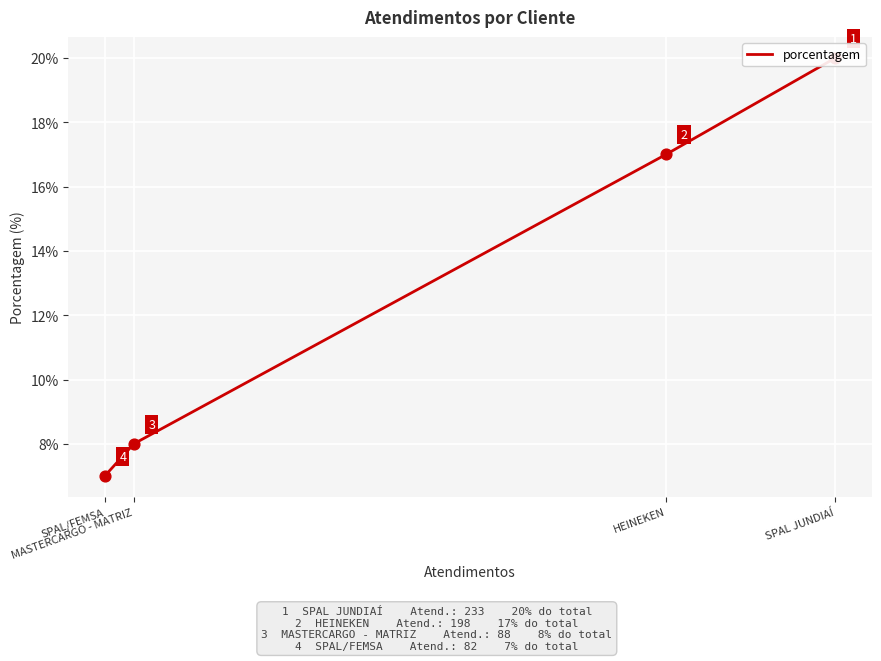

What is the change in value from SPAL JUNDIAÍ to HEINEKEN?

-3